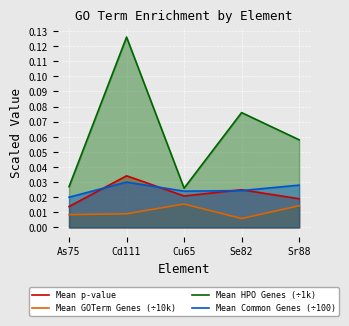

At which category is the sum across all series the highest?

Cd111